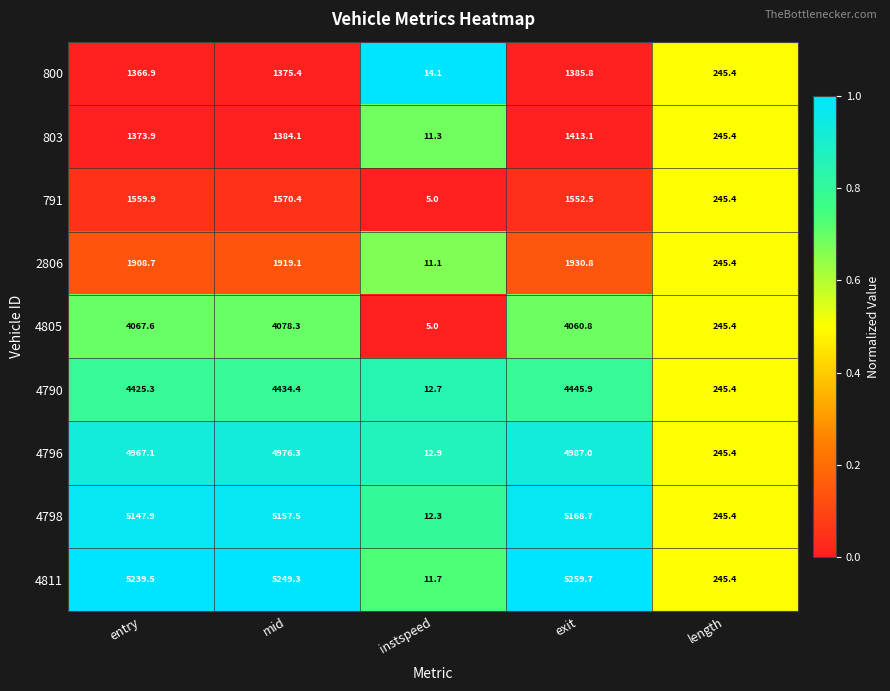

Which series has the largest range (max minus min)?

4811